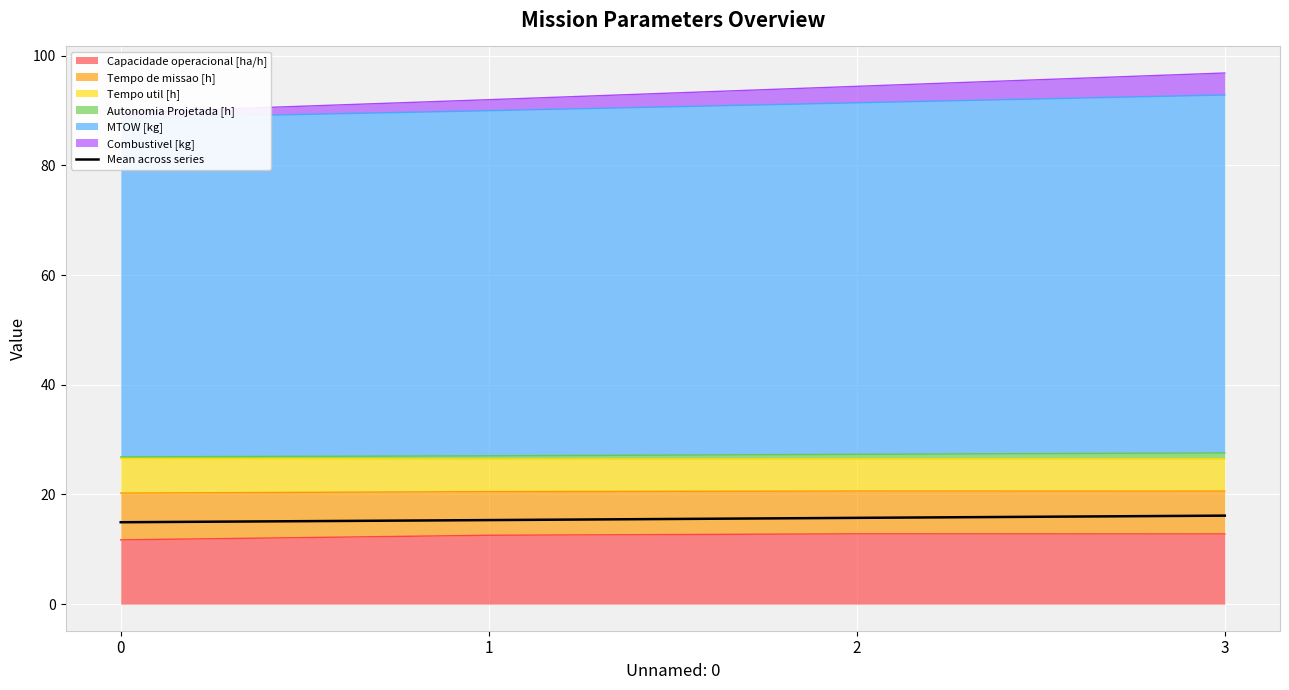

Is it true that the value at 1 is 15.3?

True